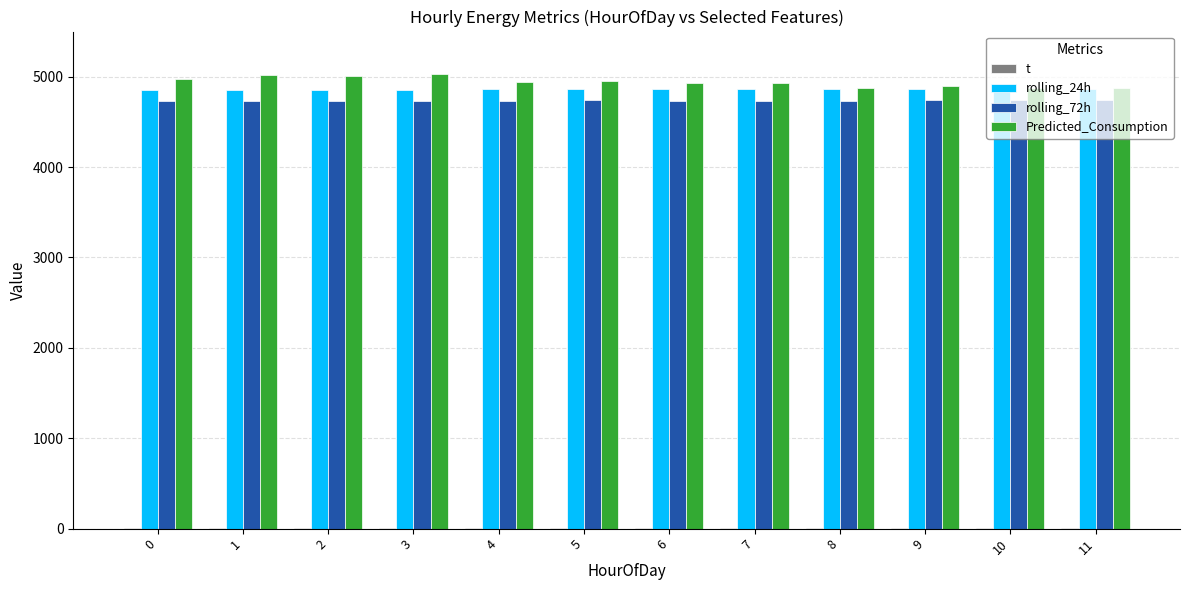

What is the lowest value of the Predicted_Consumption series?

4871.9